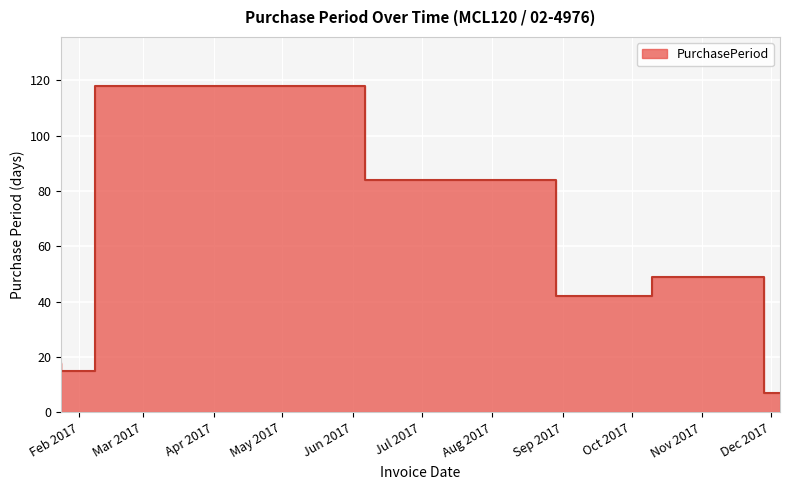

What is the label of the 5th point from the right?

2017-06-06